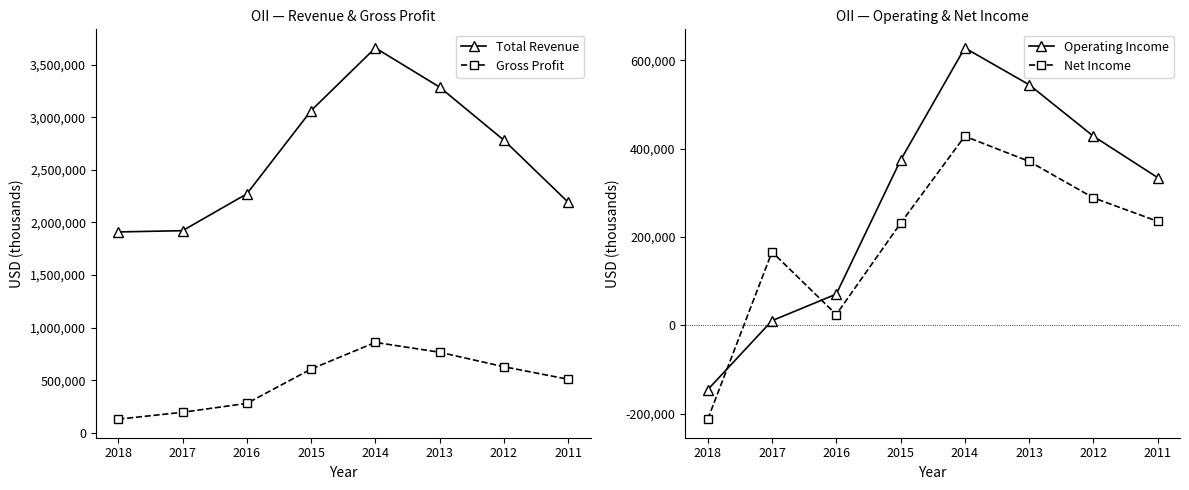

Which label corresponds to the smallest value in the chart?

2018